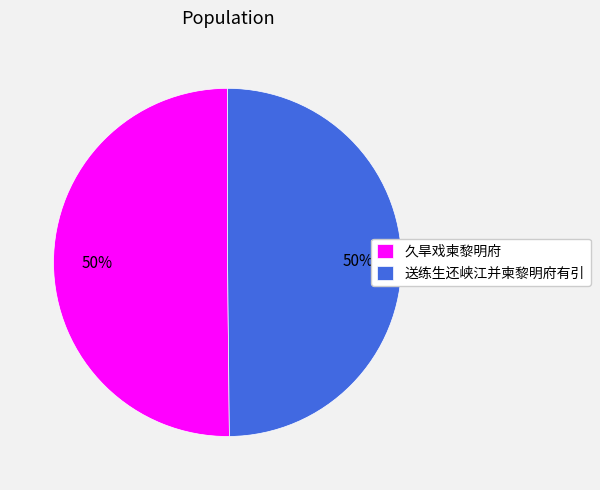

To the nearest percent, what portion does 送练生还峡江并柬黎明府有引 represent?

50%